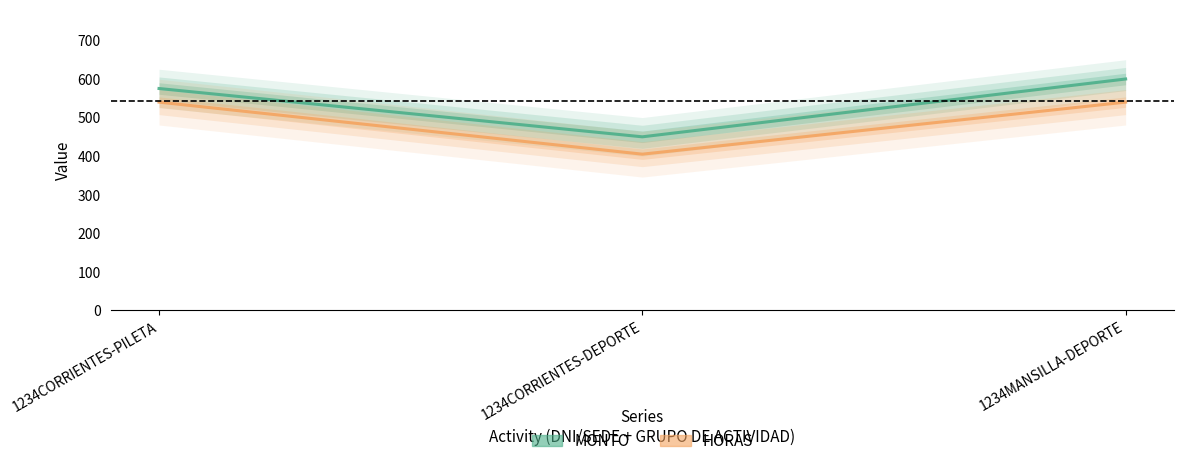

At how many categories does at least one series exceed 525?

2